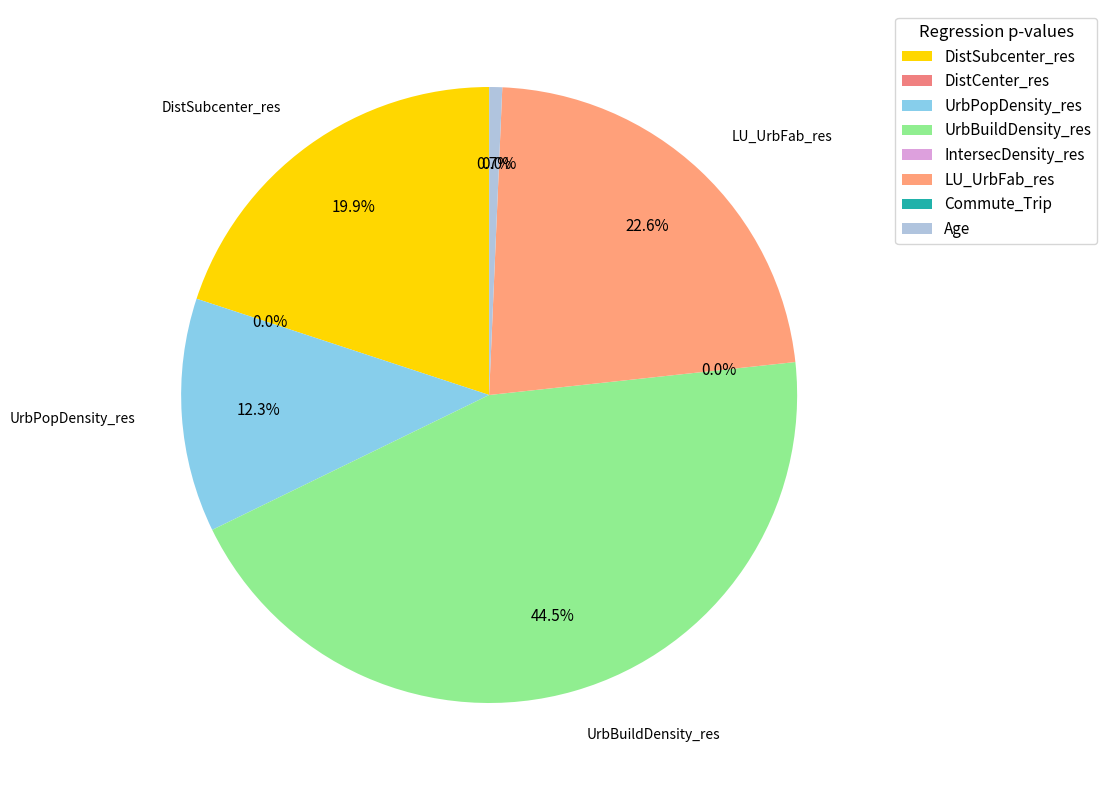

Is the sum of UrbBuildDensity_res and UrbPopDensity_res greater than half?

Yes